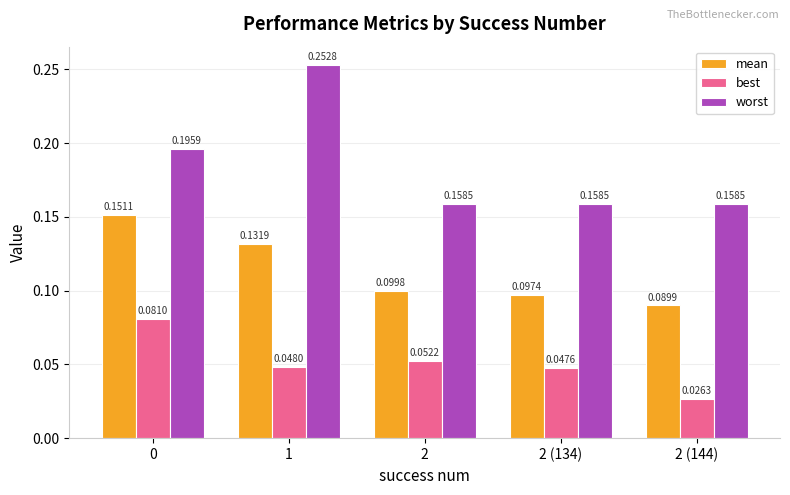

True or false: best has a value of 0.1 at 2.

True